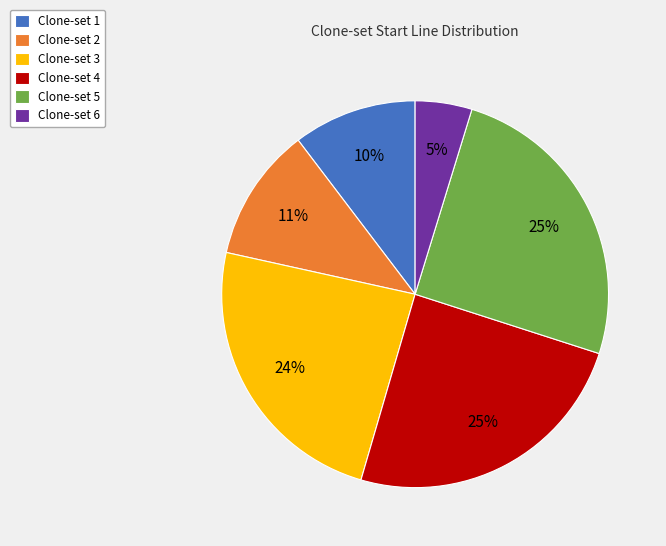

To the nearest percent, what is the average slice percentage?

17%